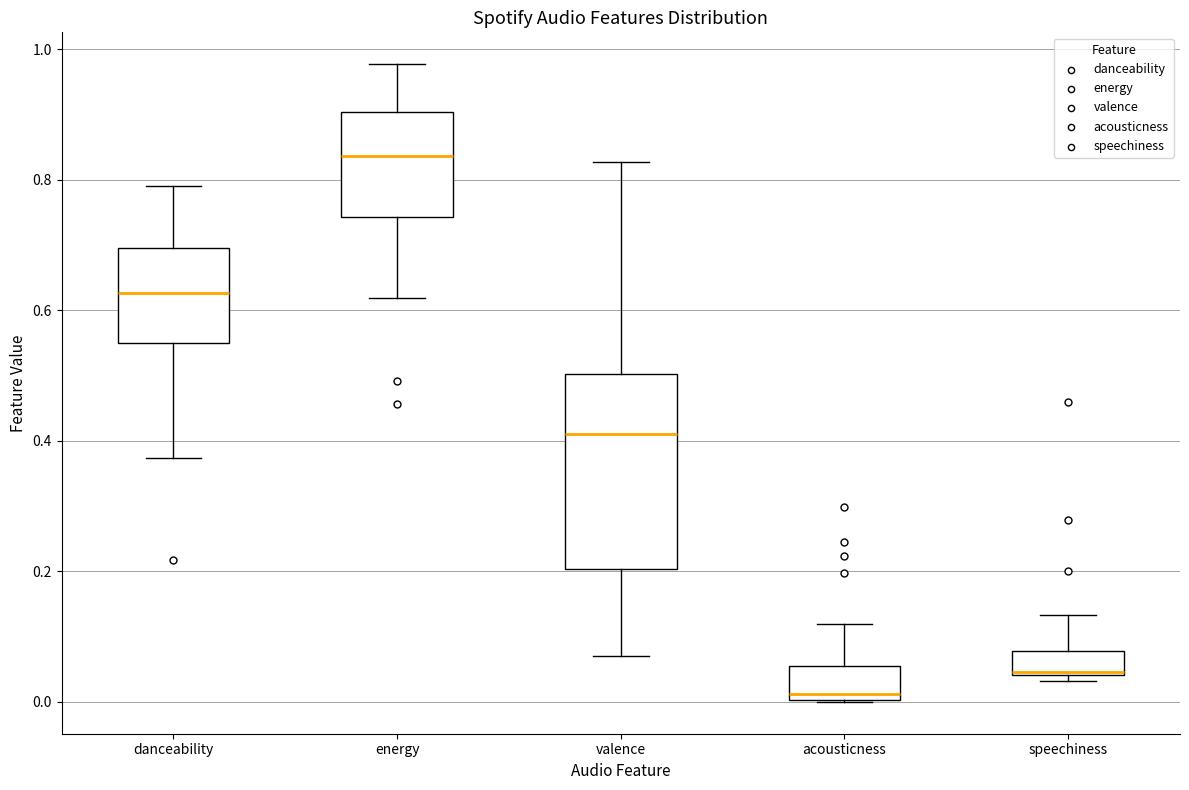

Comparing the boxes themselves (not the whiskers), which one is the tallest?

valence